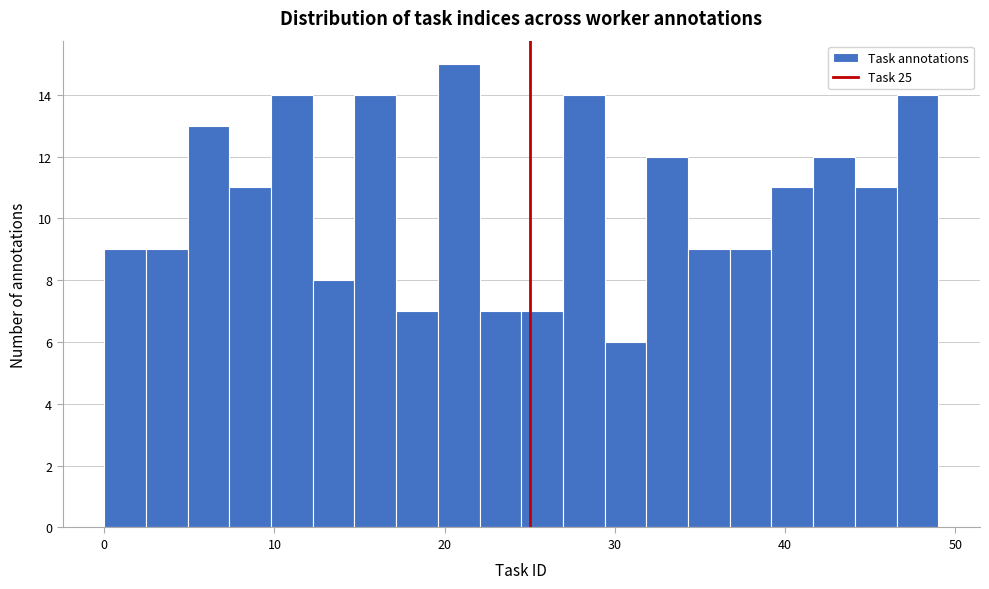

Around what value on the x-axis is the tallest bar? Give the approximate position of its centre, as read against the axis.

21